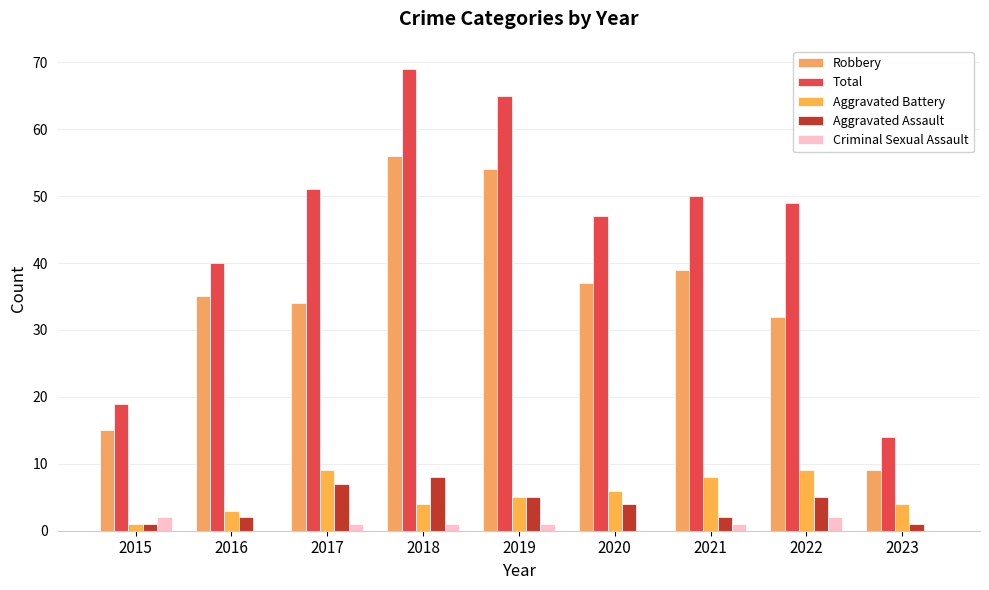

What is the difference between the maximum and second lowest values in the Aggravated Assault series?

7